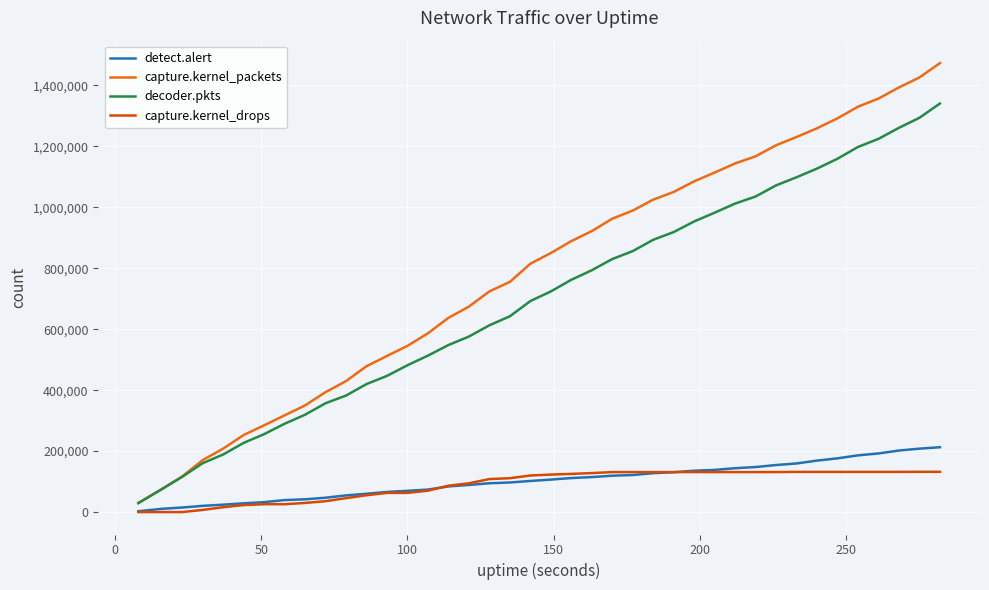

Which series has the largest total across all categories?

capture.kernel_packets